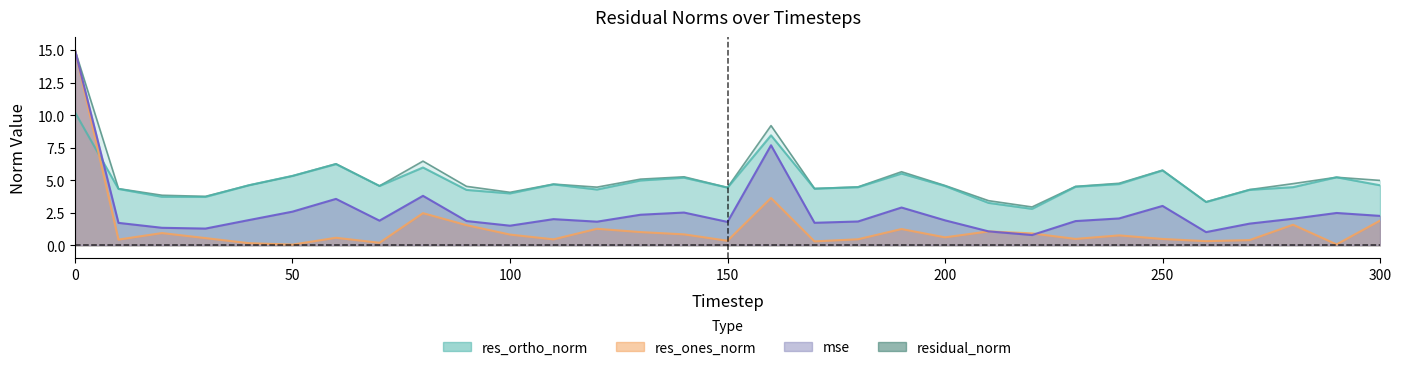

Where is the first local maximum for res_ones_norm?

20